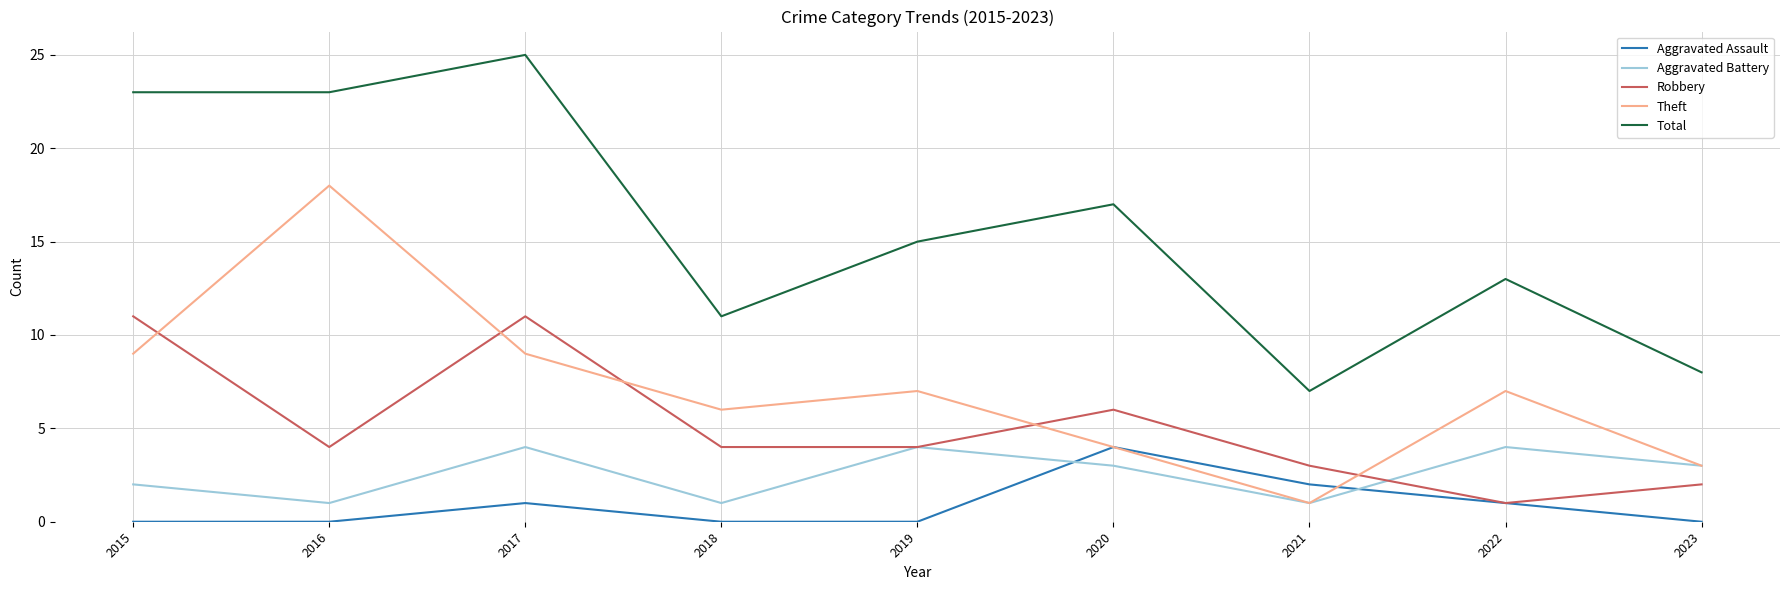

Reading left to right, extract all data points from this chart.

Aggravated Assault: 0	0	1	0	0	4	2	1	0
Aggravated Battery: 2	1	4	1	4	3	1	4	3
Robbery: 11	4	11	4	4	6	3	1	2
Theft: 9	18	9	6	7	4	1	7	3
Total: 23	23	25	11	15	17	7	13	8